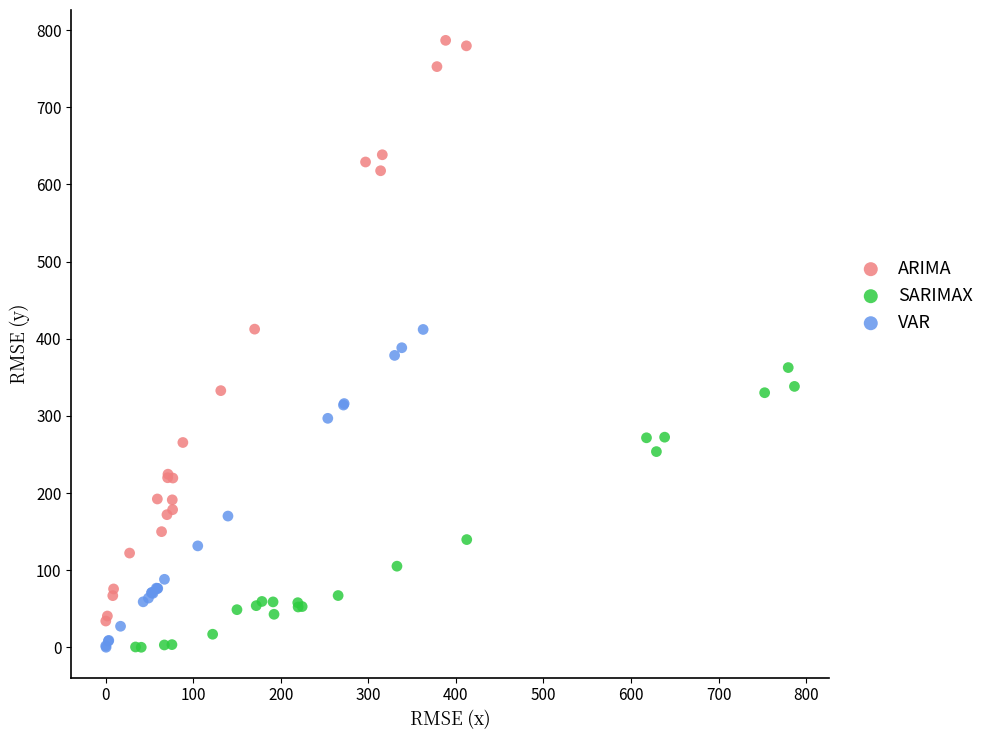

Which series reaches the maximum Y coordinate?

ARIMA